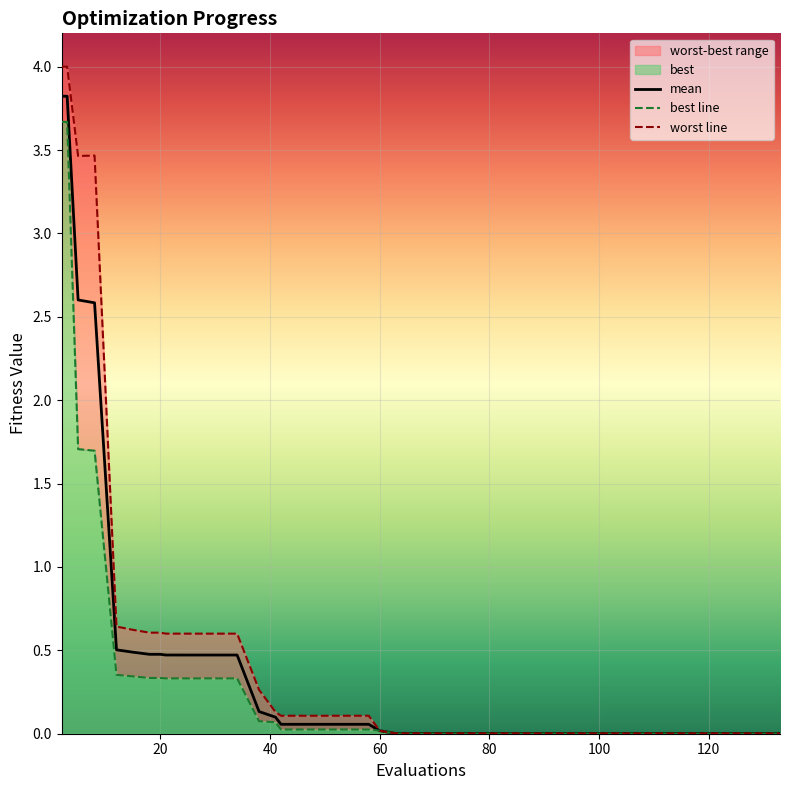

Rank the series by their average value, from highest to lowest.

worst line, mean, best line